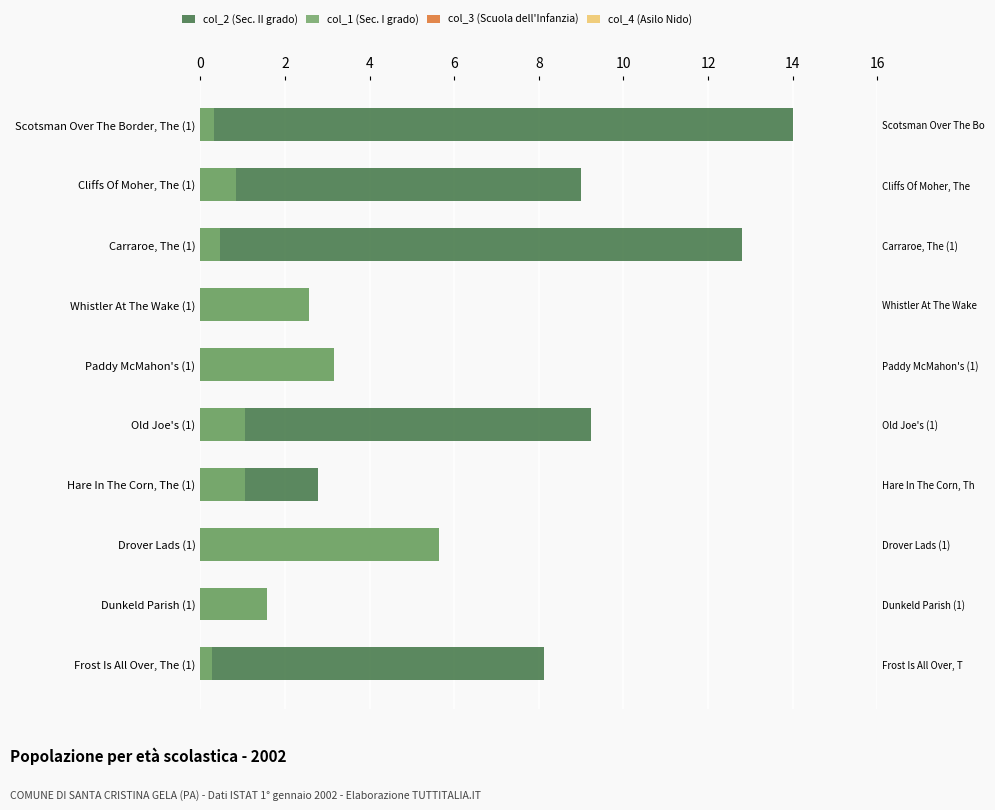

The value of col_1 (Sec. I grado) at Old Joe's (1) is 1.1. True or false?

True